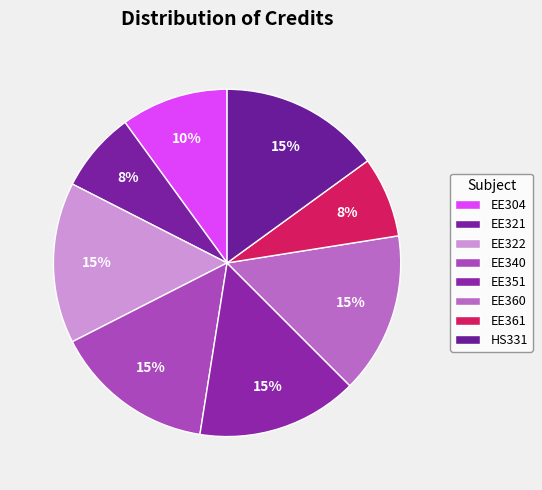

What is the change in value from EE360 to EE361?

-3